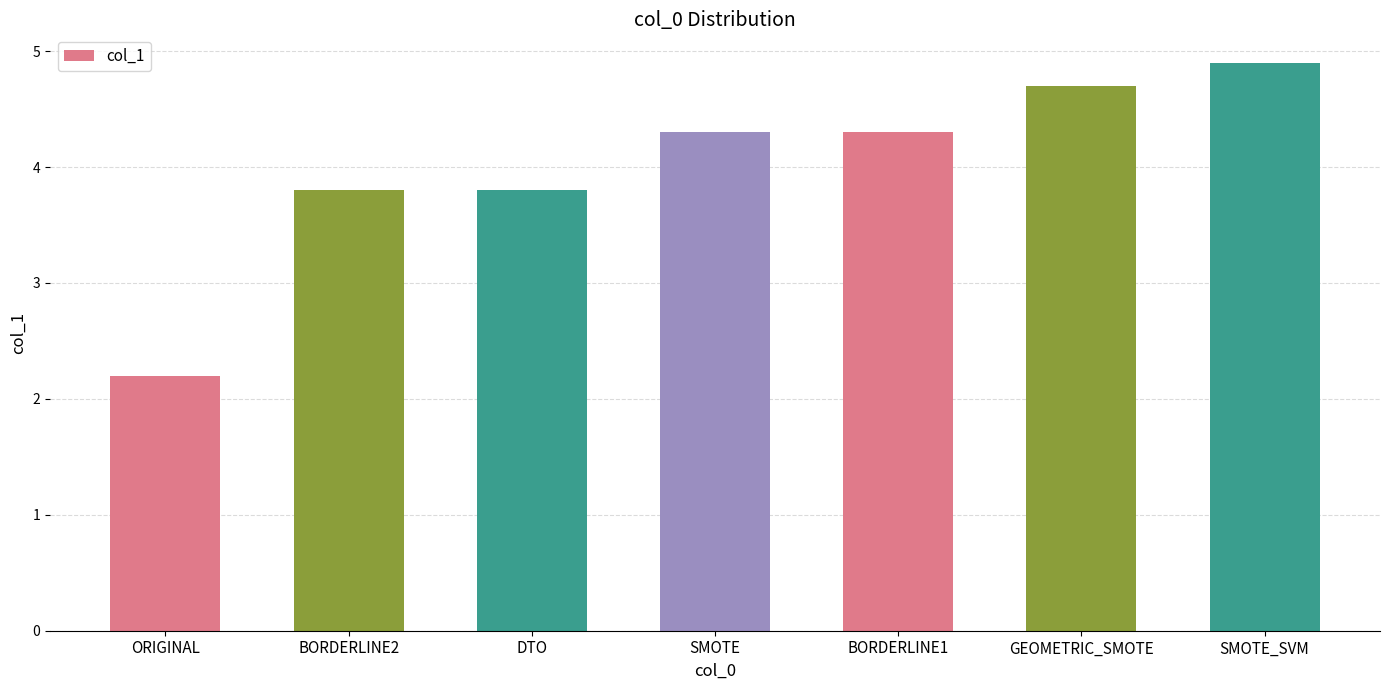

How many bars are there in total?

7